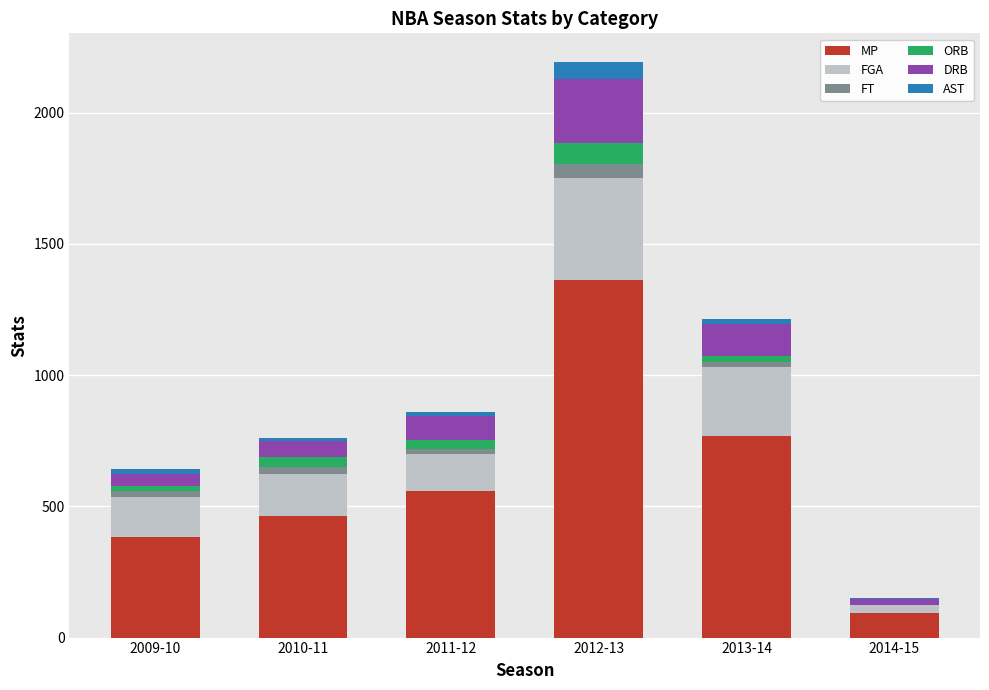

Which category has the highest value in the MP series?

2012-13